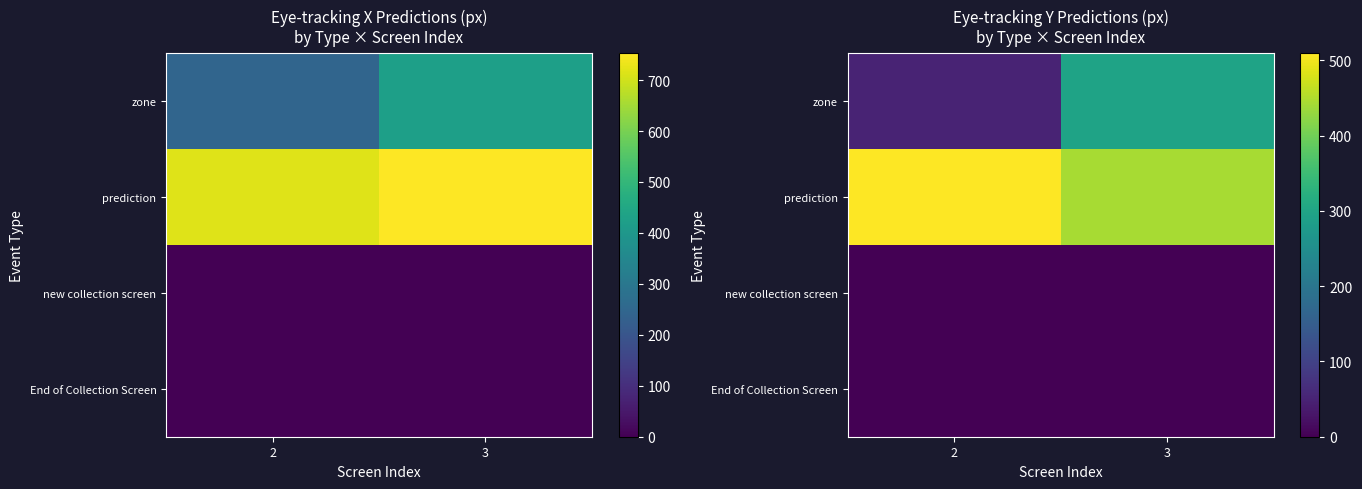

Rank the series by their maximum value, from lowest to highest.

End of Collection Screen, new collection screen, zone, prediction